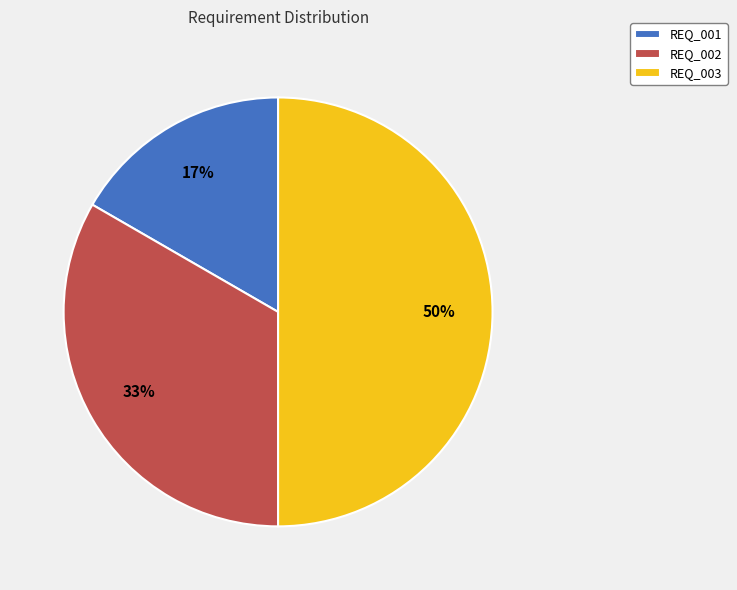

Combined, do REQ_002 and REQ_003 account for over 50%?

Yes